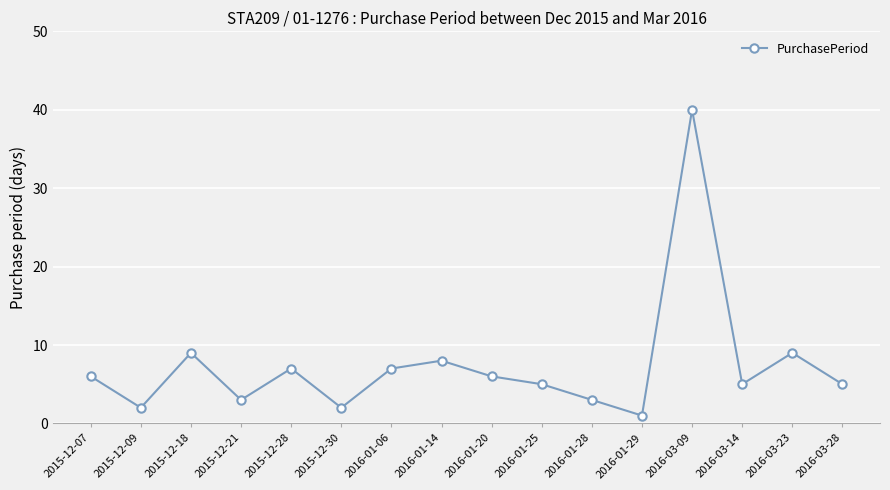

Count the number of categories in the chart.

16